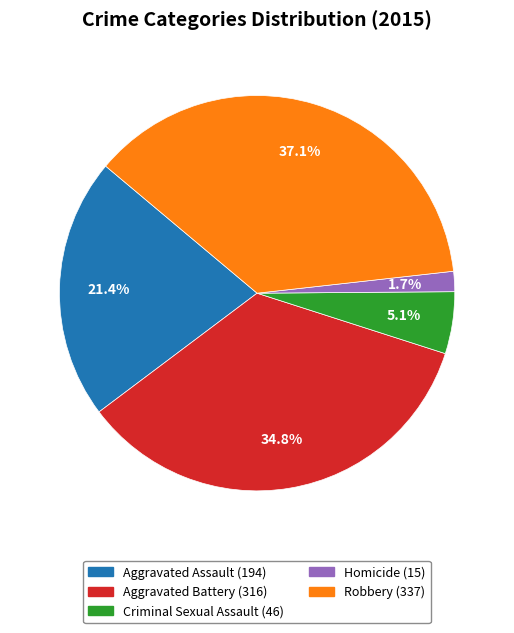

Between Aggravated Battery and Robbery, which is larger?

Robbery